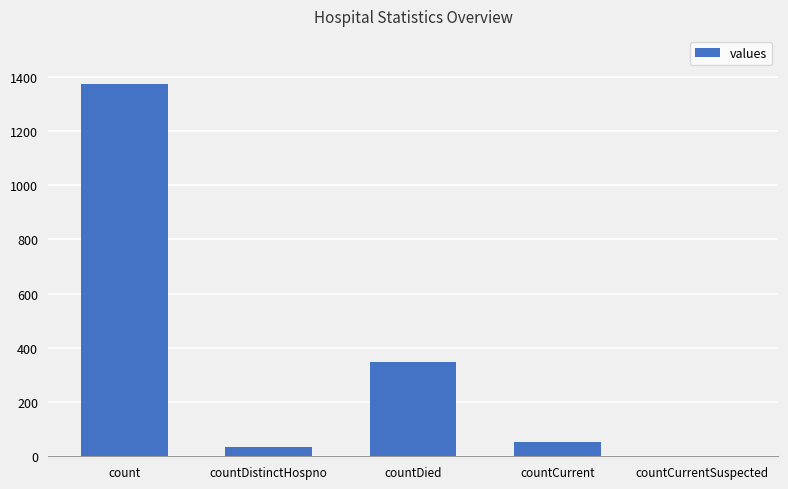

What value does the data have at countDied, to the nearest 100?

300